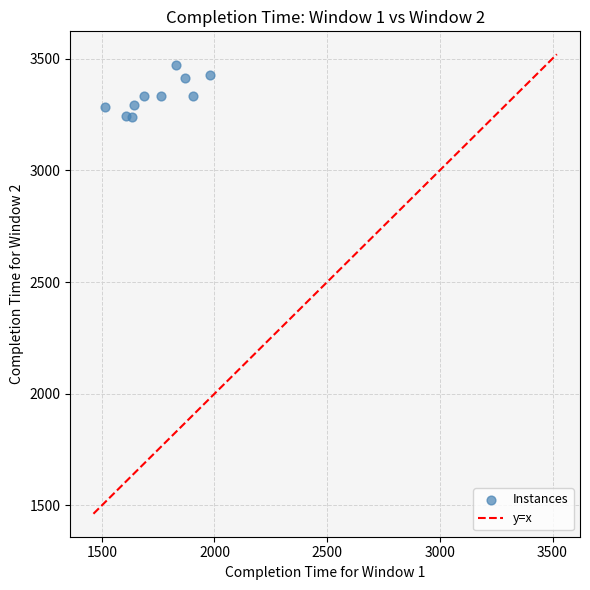

What is the average X value?

1743